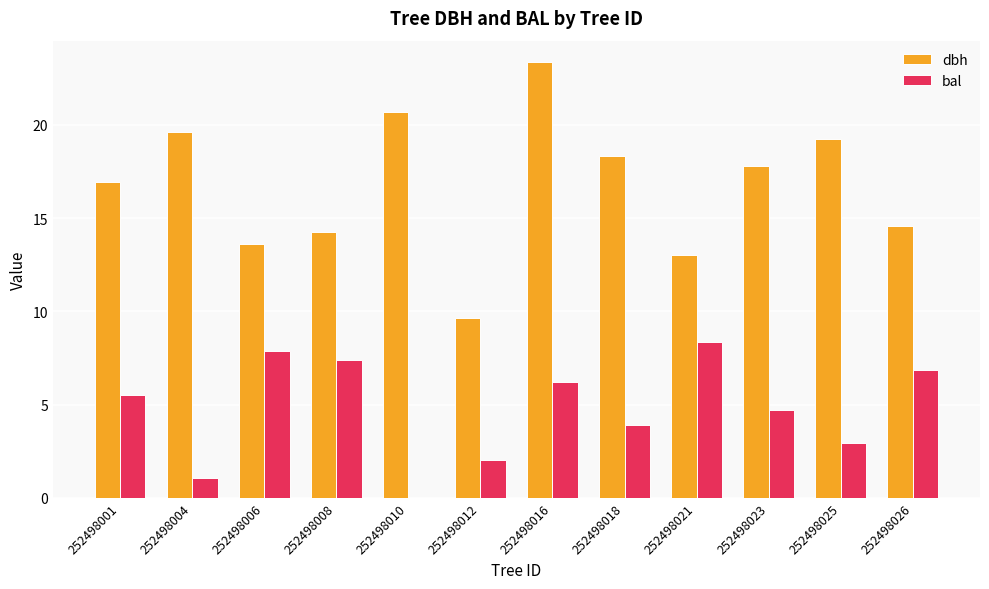

Between 252498016 and 252498023, which series saw the biggest shift?

dbh